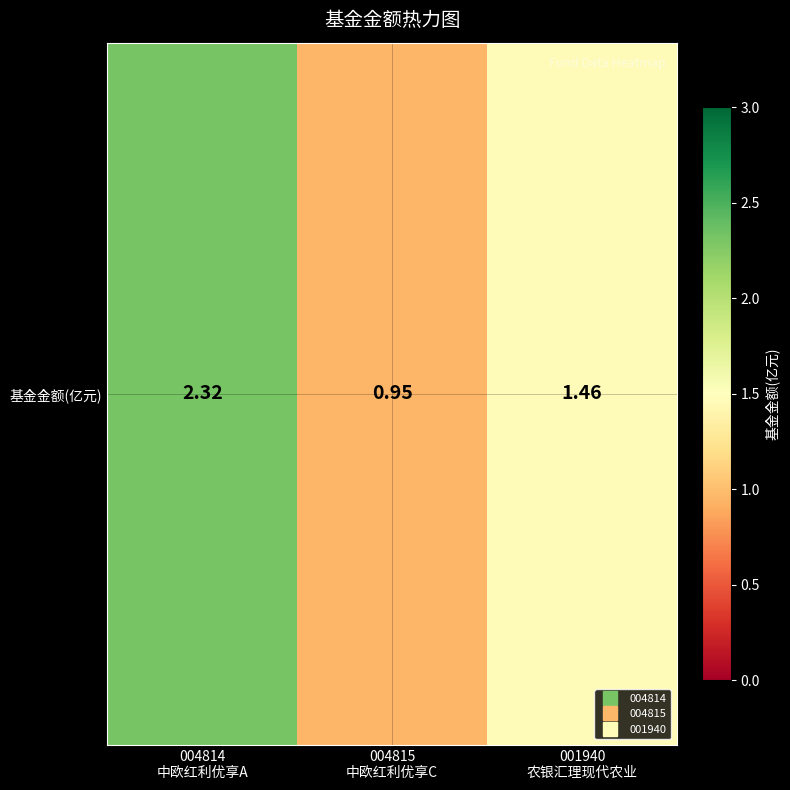

What is the smallest value displayed?

0.9